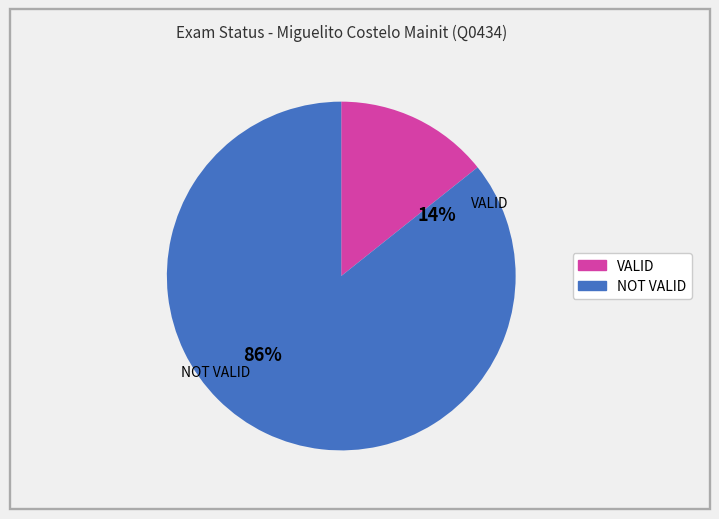

Rank the categories by value from highest to lowest.

NOT VALID, VALID